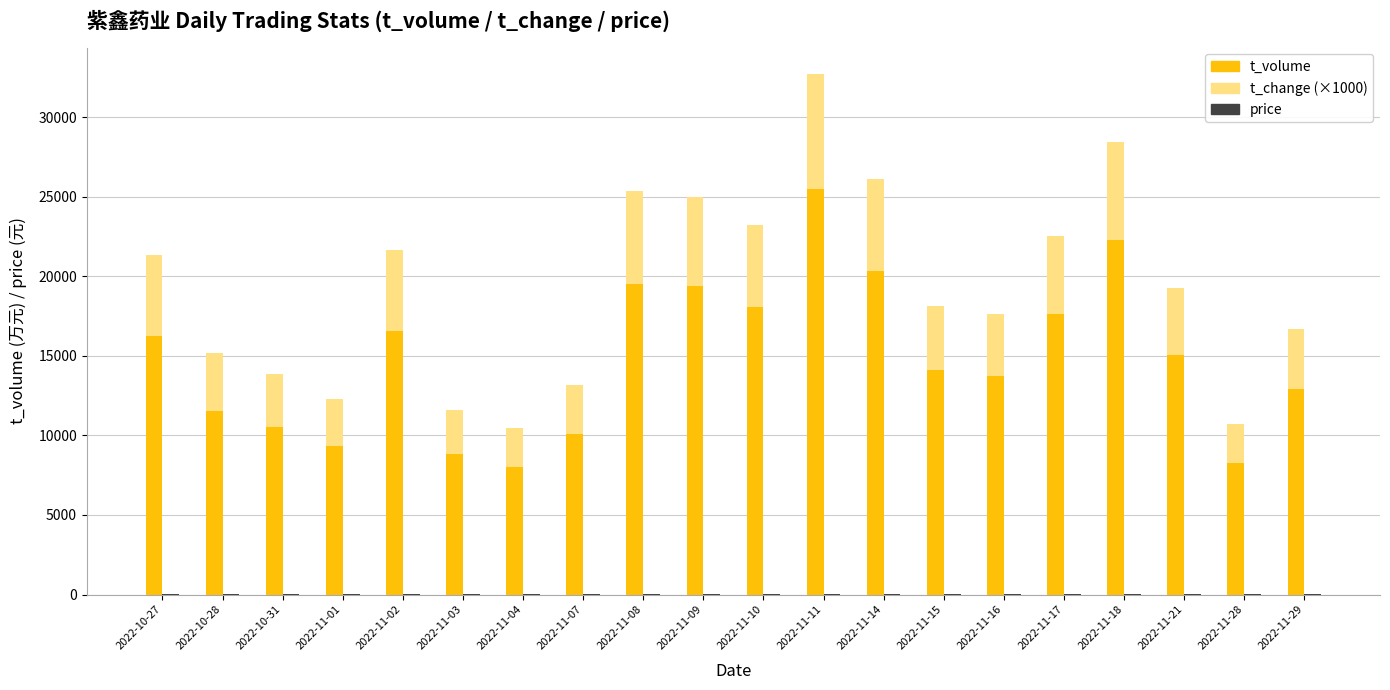

Which label corresponds to the largest value in the chart?

2022-11-11